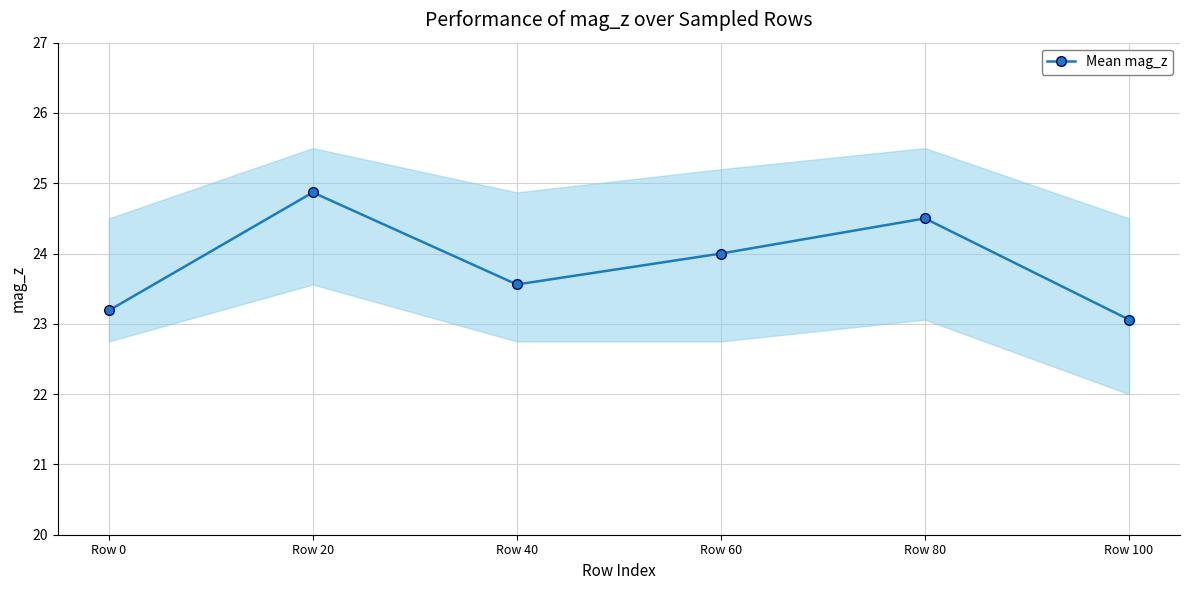

What is the difference between the maximum and minimum values?

1.8